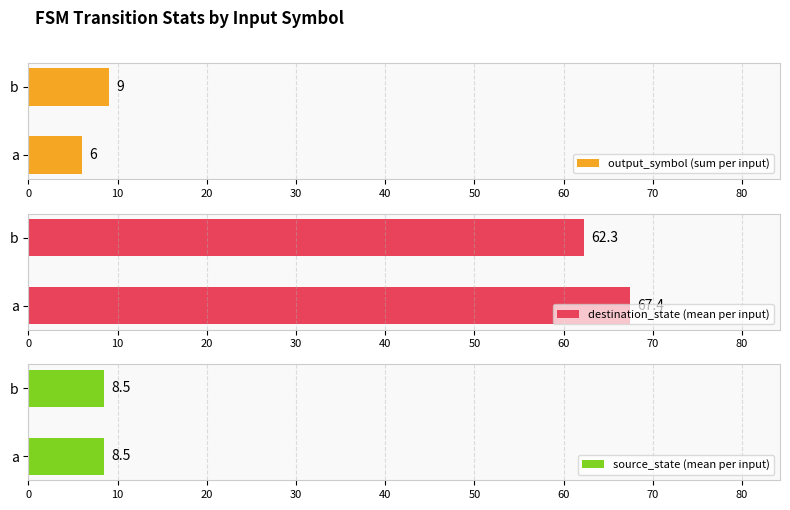

What is the sum of the destination_state (mean per input) values at a and b?

129.7